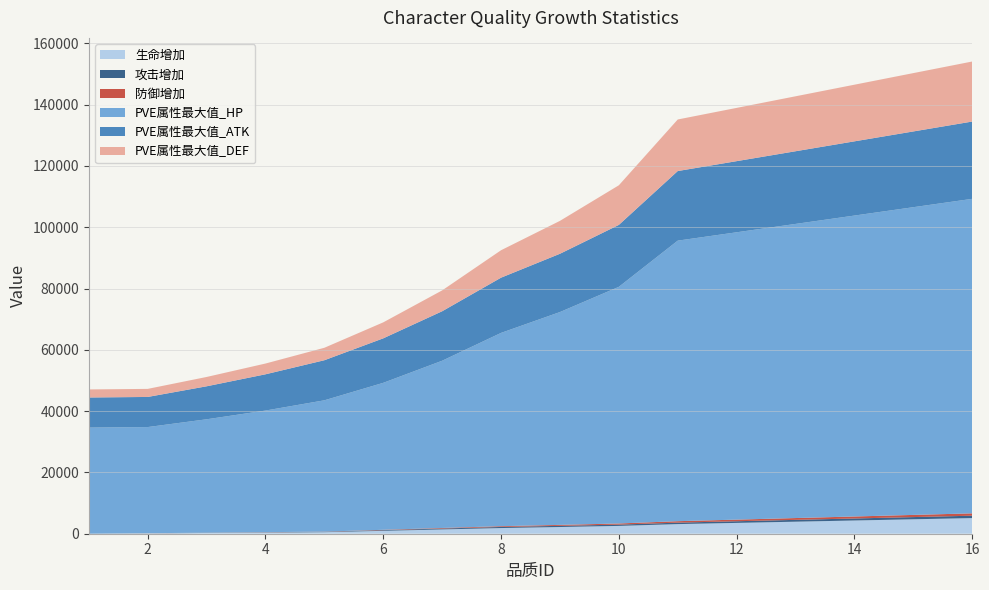

What is the spread (max minus min) of values at 2?

34621.3